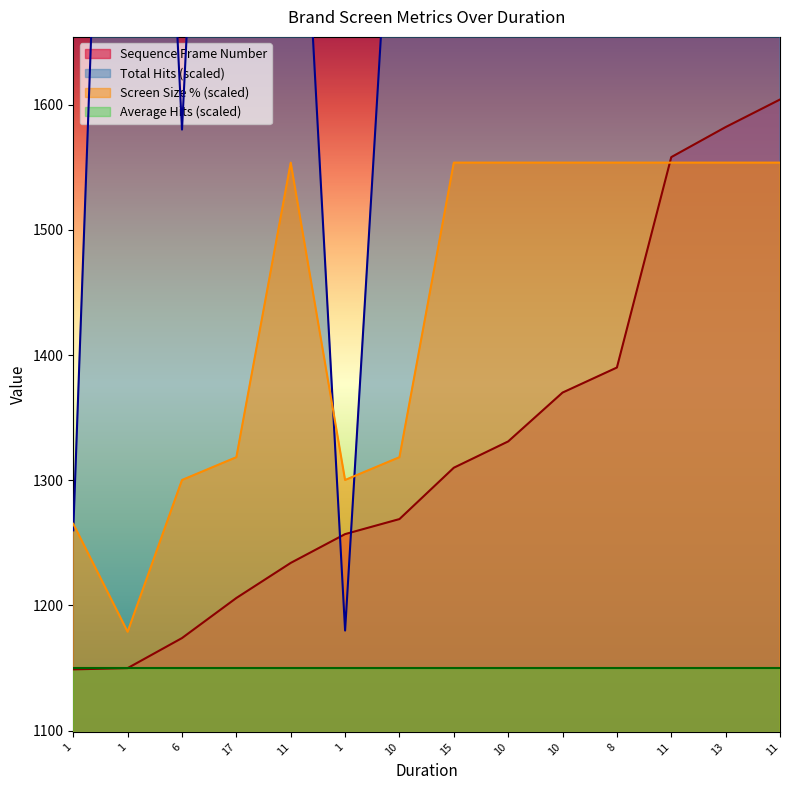

What is the average value of the Sequence Frame Number series?

1327.4